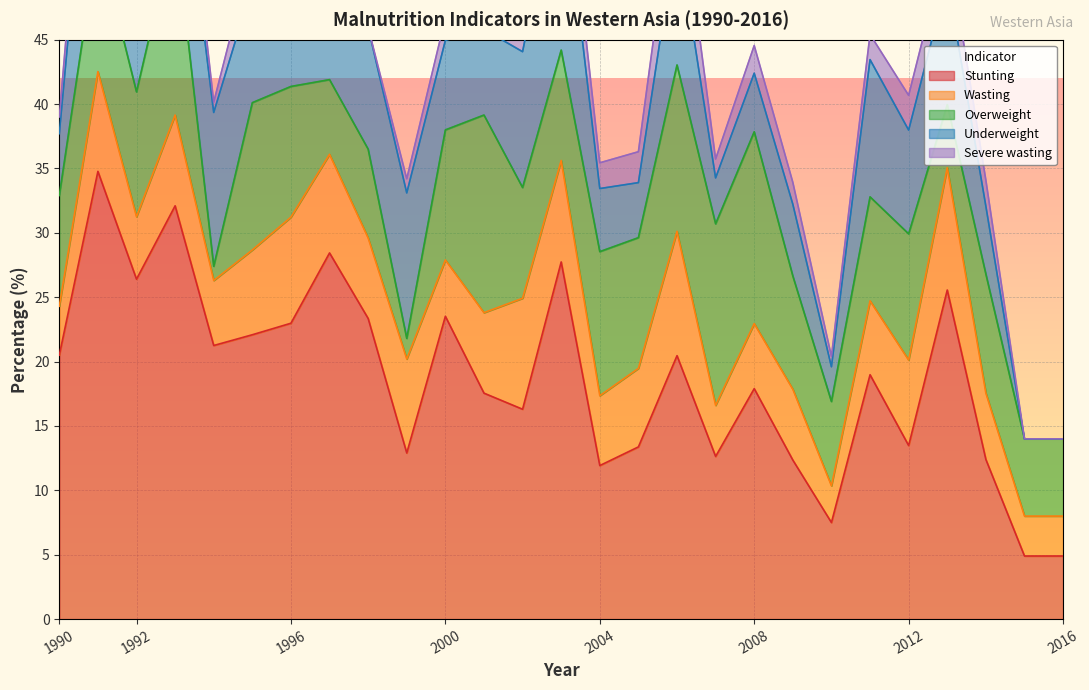

What is the approximate value of Stunting at 2014?

12.4